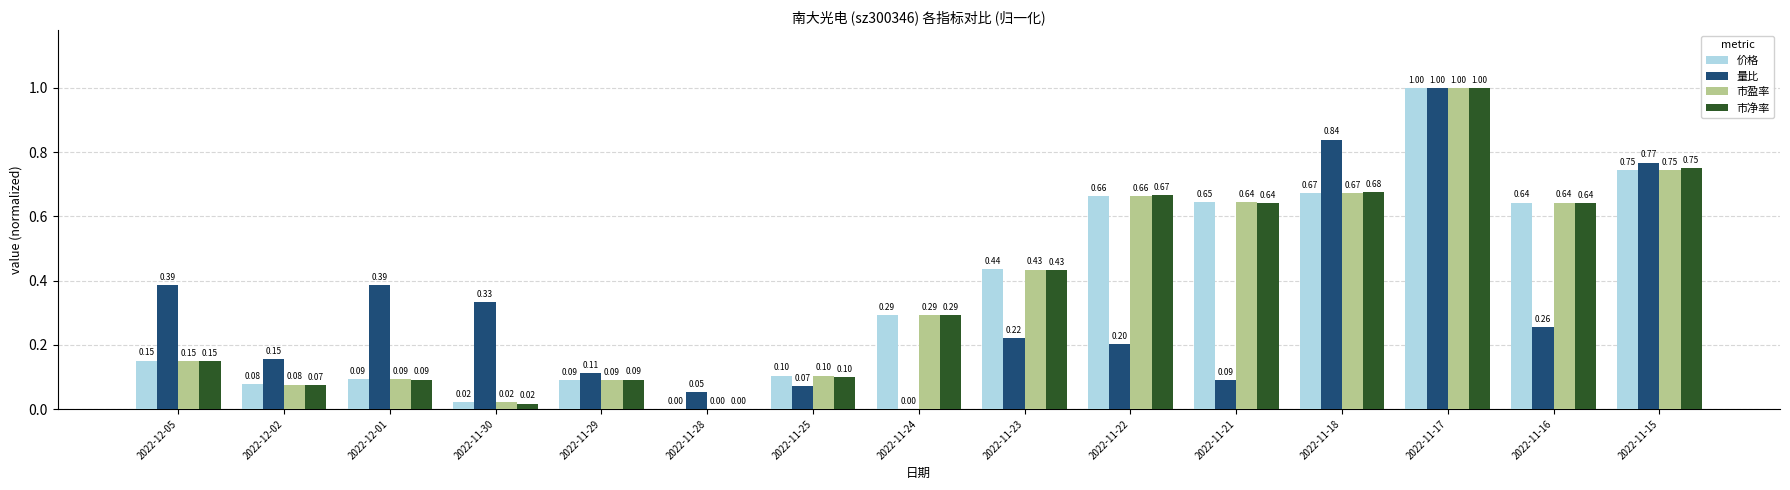

Are the bars grouped side by side (vs. stacked)?

Yes